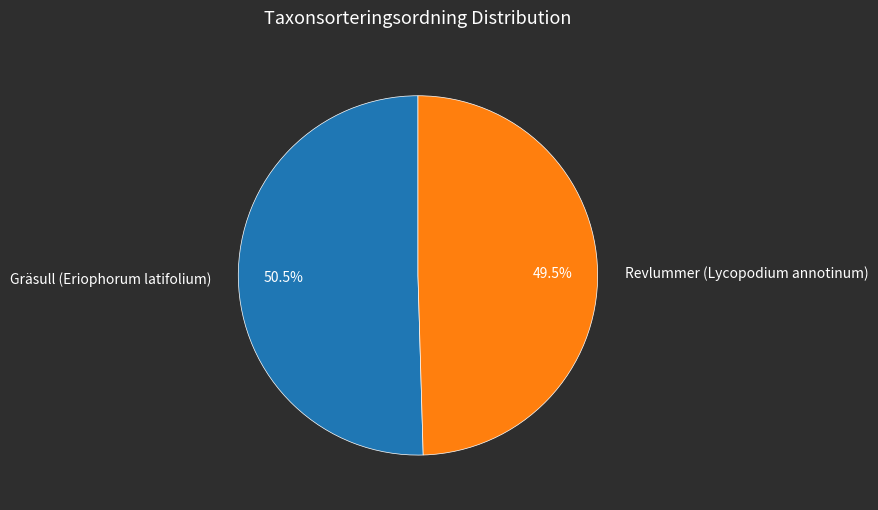

Is Revlummer (Lycopodium annotinum) the majority of the pie?

No